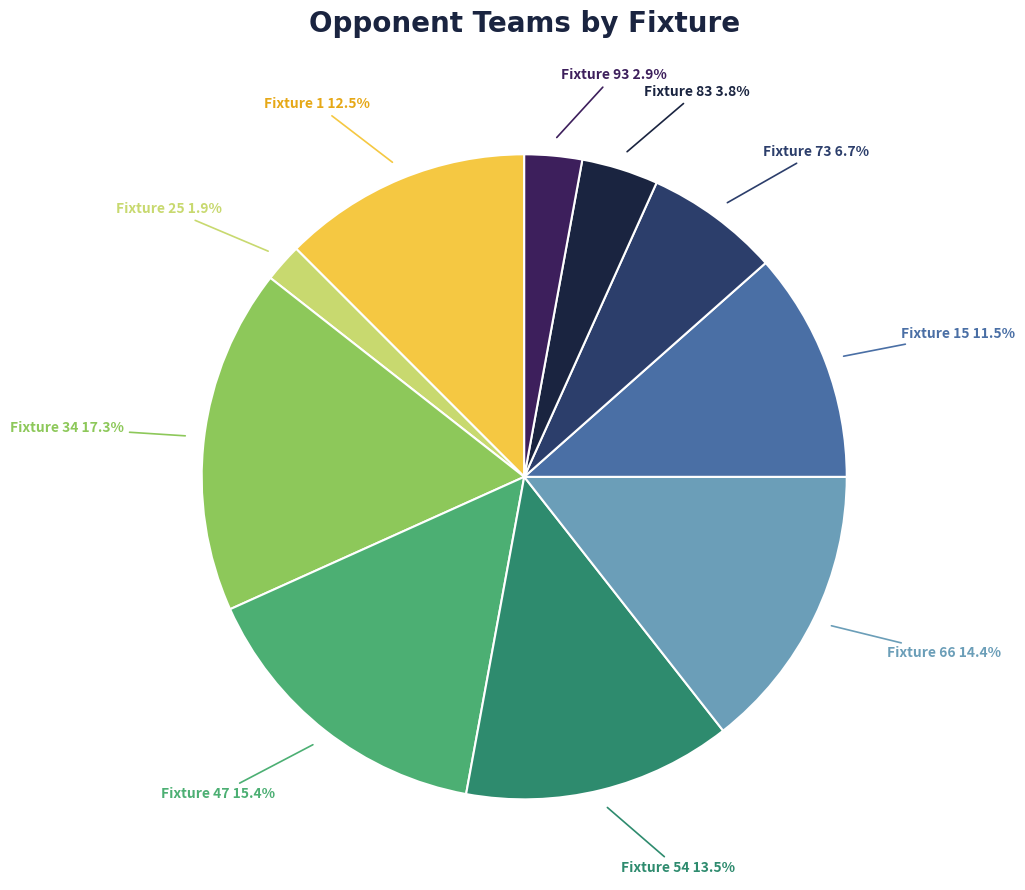

To the nearest percent, what is the difference between the largest and smallest slice percentages?

15%